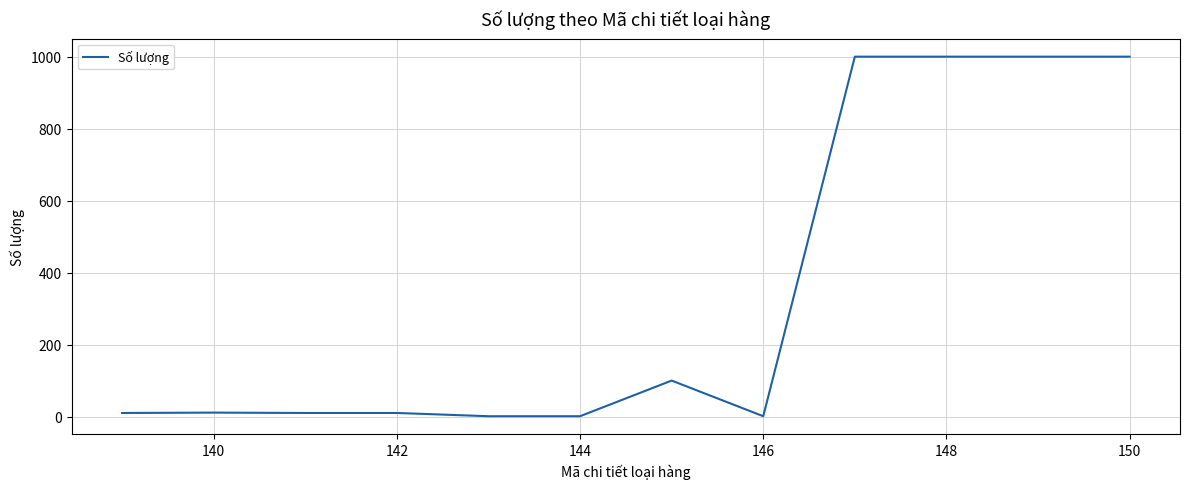

What is the greatest value displayed?

1000